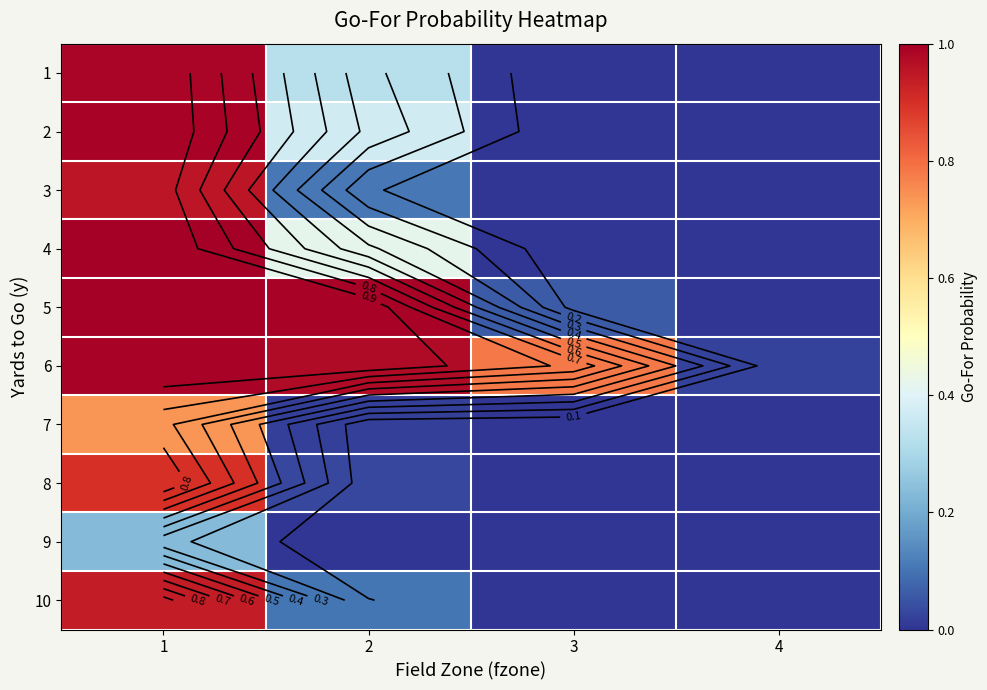

At which label is 1 closest to 0?

3